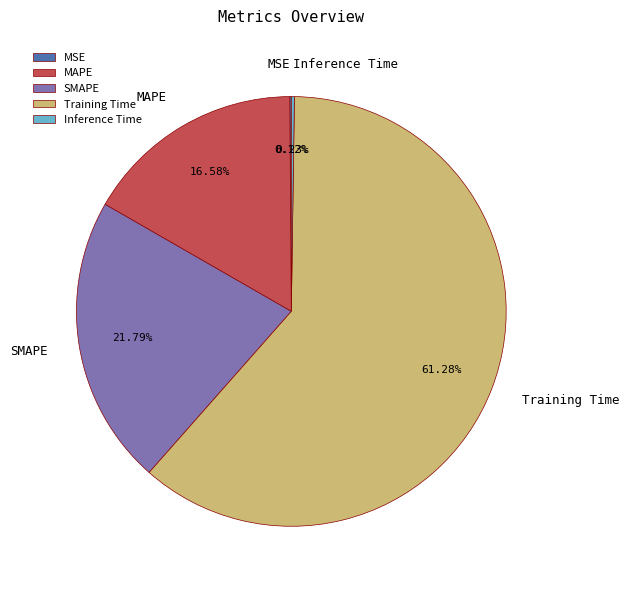

Is it true that SMAPE is 13% of the pie?

False